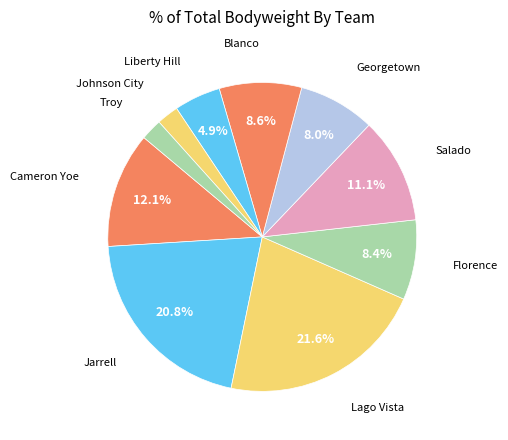

How many segments does this pie chart have?

10